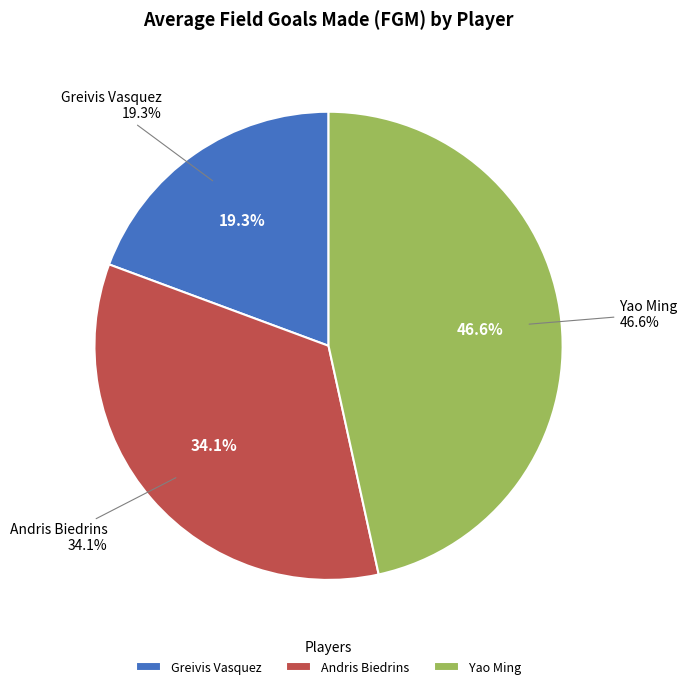

How many segments does this pie chart have?

3